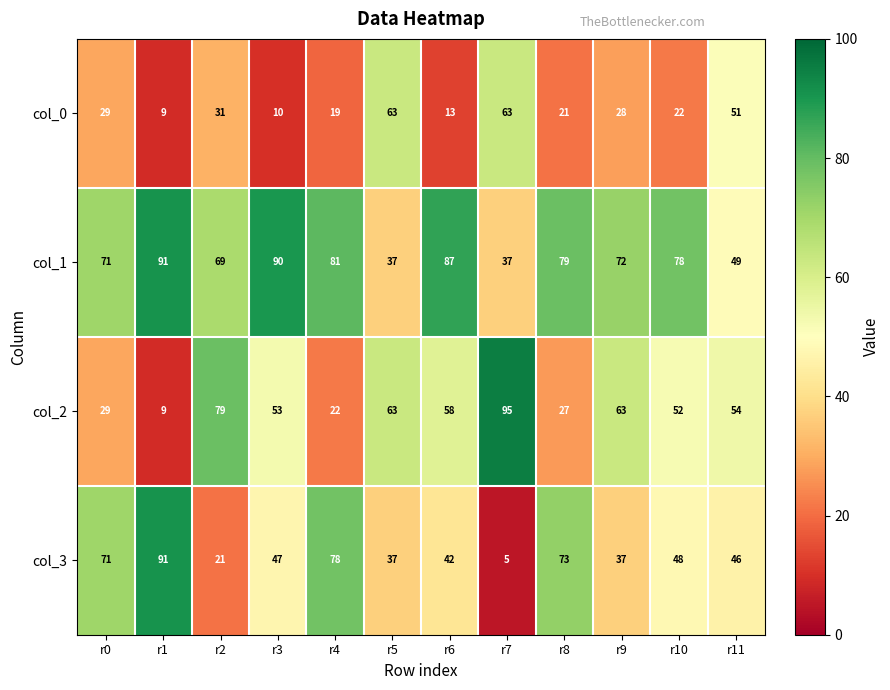

At which label does col_3 first exceed 47?

r0